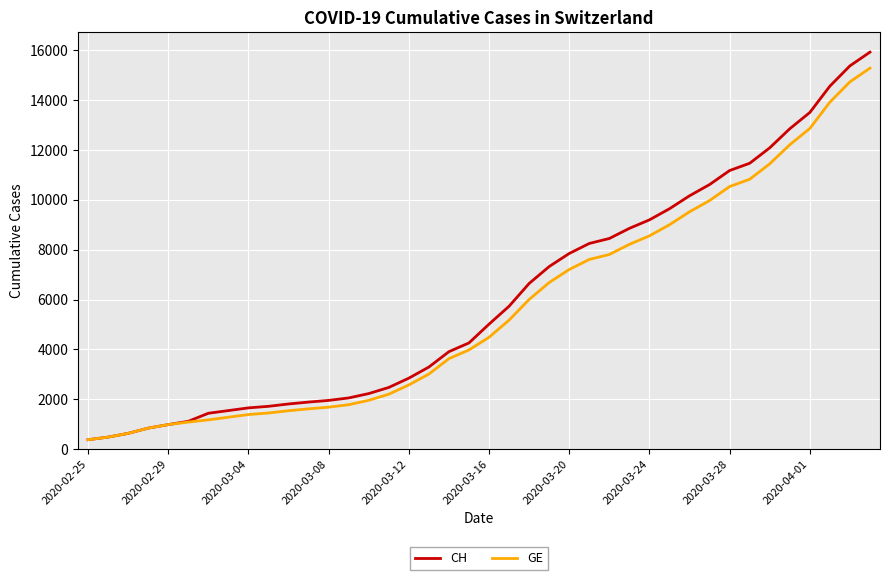

Which series has the largest range (max minus min)?

CH